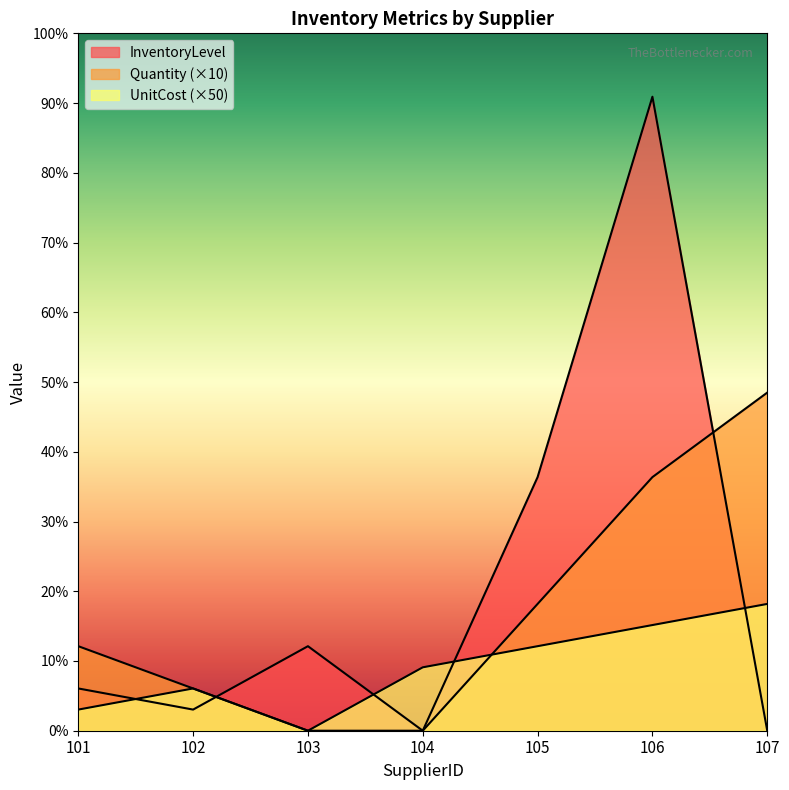

Reading left to right, what are all the values shown in this chart?

UnitCost: 101=250	102=500	103=0	104=750	105=1000	106=1250	107=1500
InventoryLevel: 101=500	102=250	103=1000	104=0	105=3000	106=7500	107=0
Quantity: 101=1000	102=500	103=0	104=0	105=1500	106=3000	107=4000